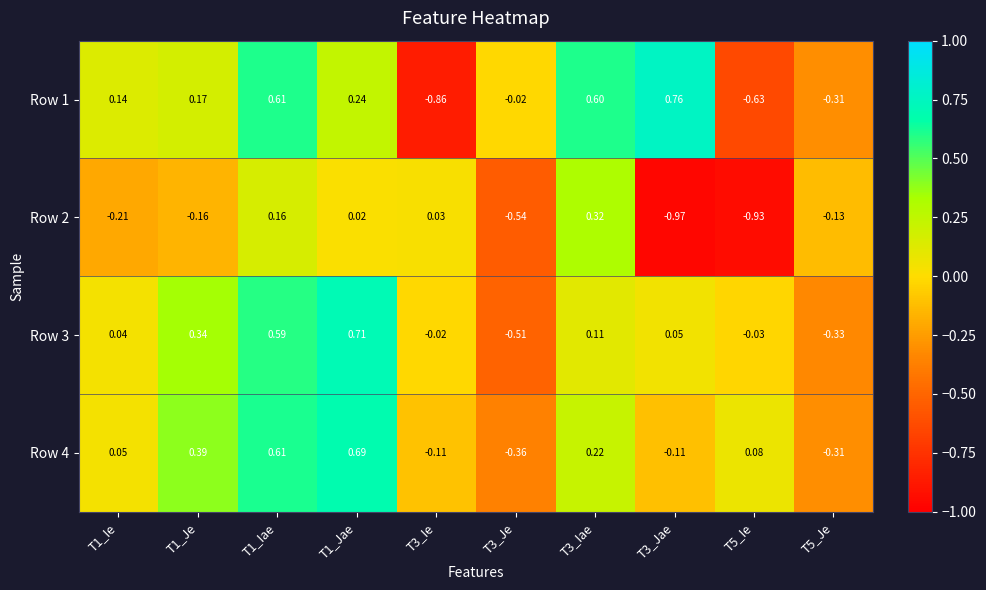

Is the value of Row 1 at T1_Ie greater than the value of Row 4 at T3_Iae?

No